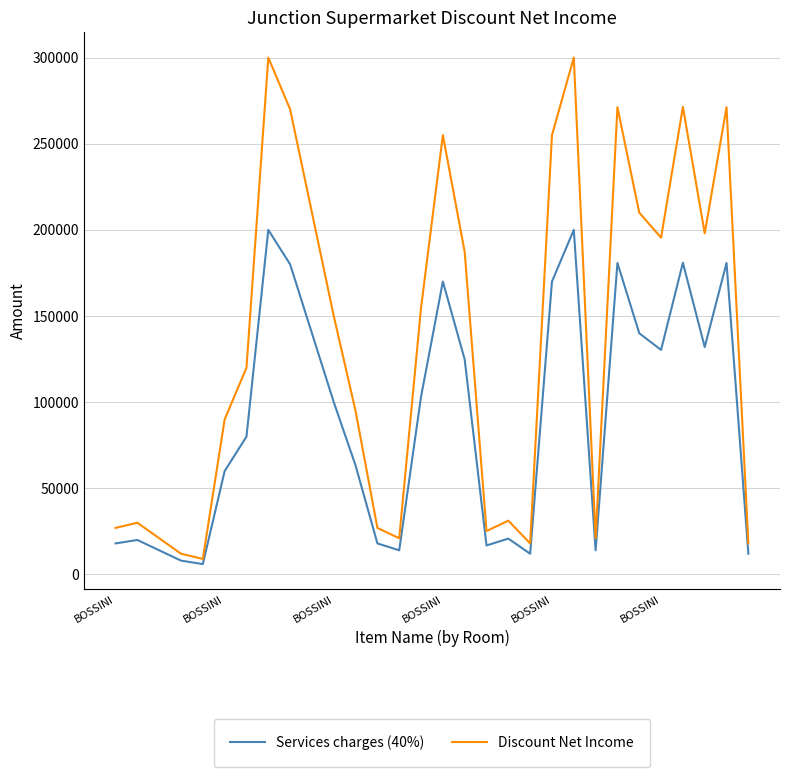

True or false: Discount Net Income and Services charges (40%) cross at least once.

False